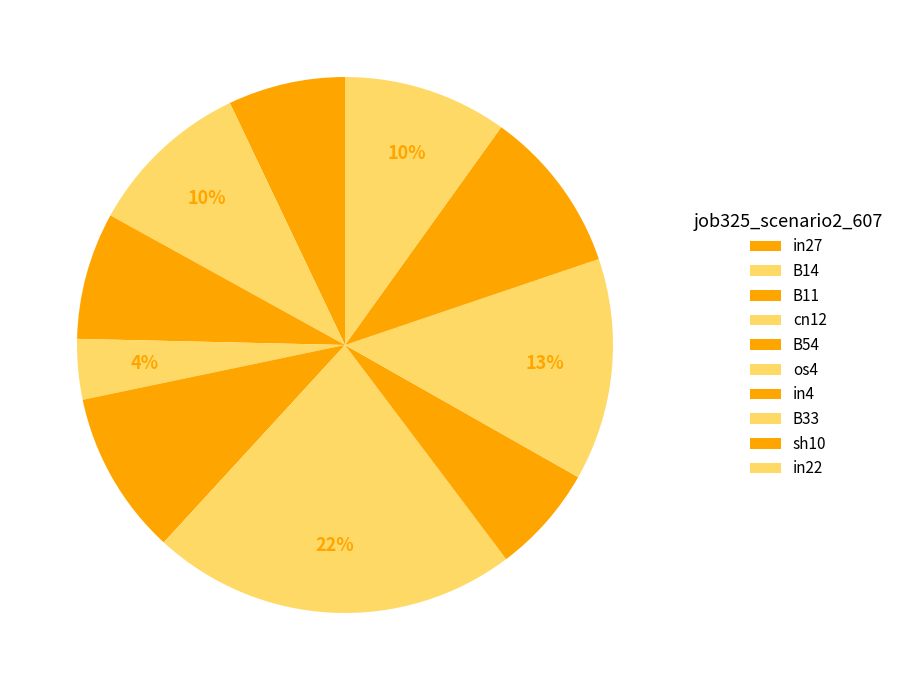

Is there a majority slice in this chart?

No